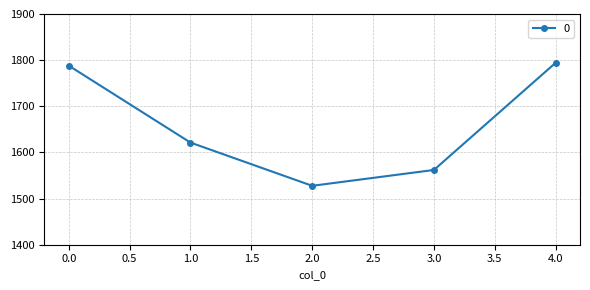

How many values are below 1621?

2